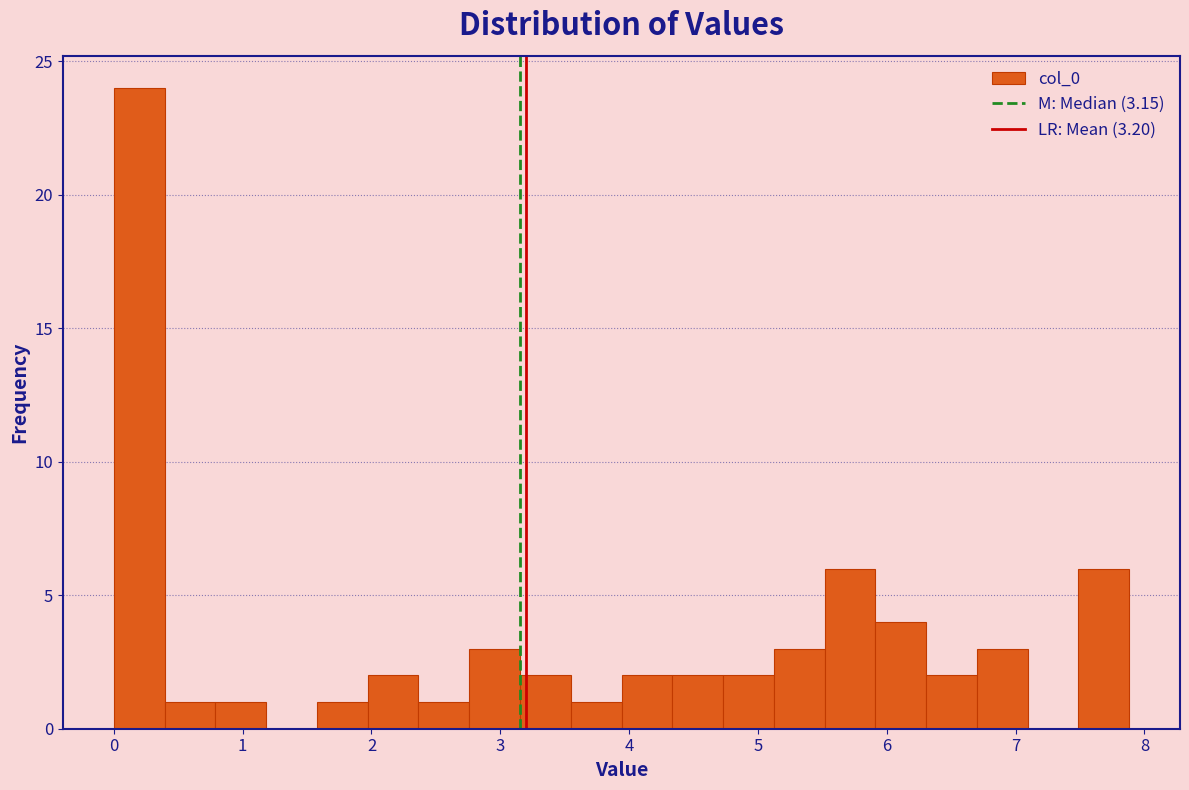

Read against the x-axis, roughly where is the centre of the tallest bar?

0.2